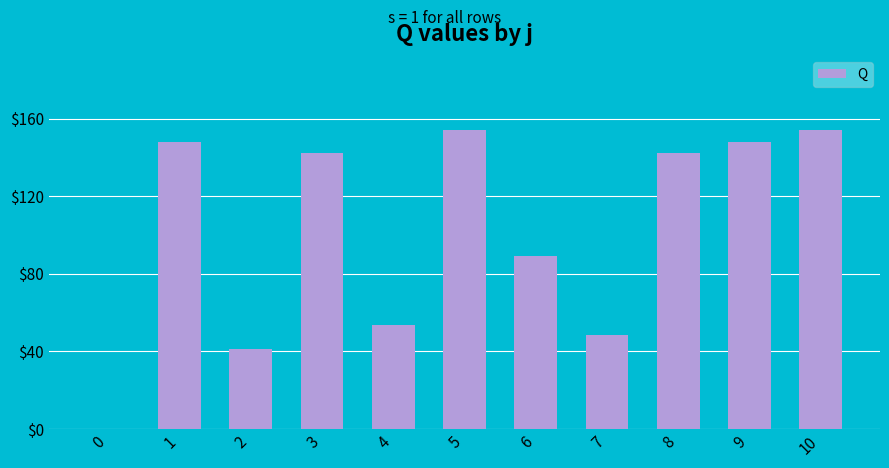

Count the number of data series in this chart.

1